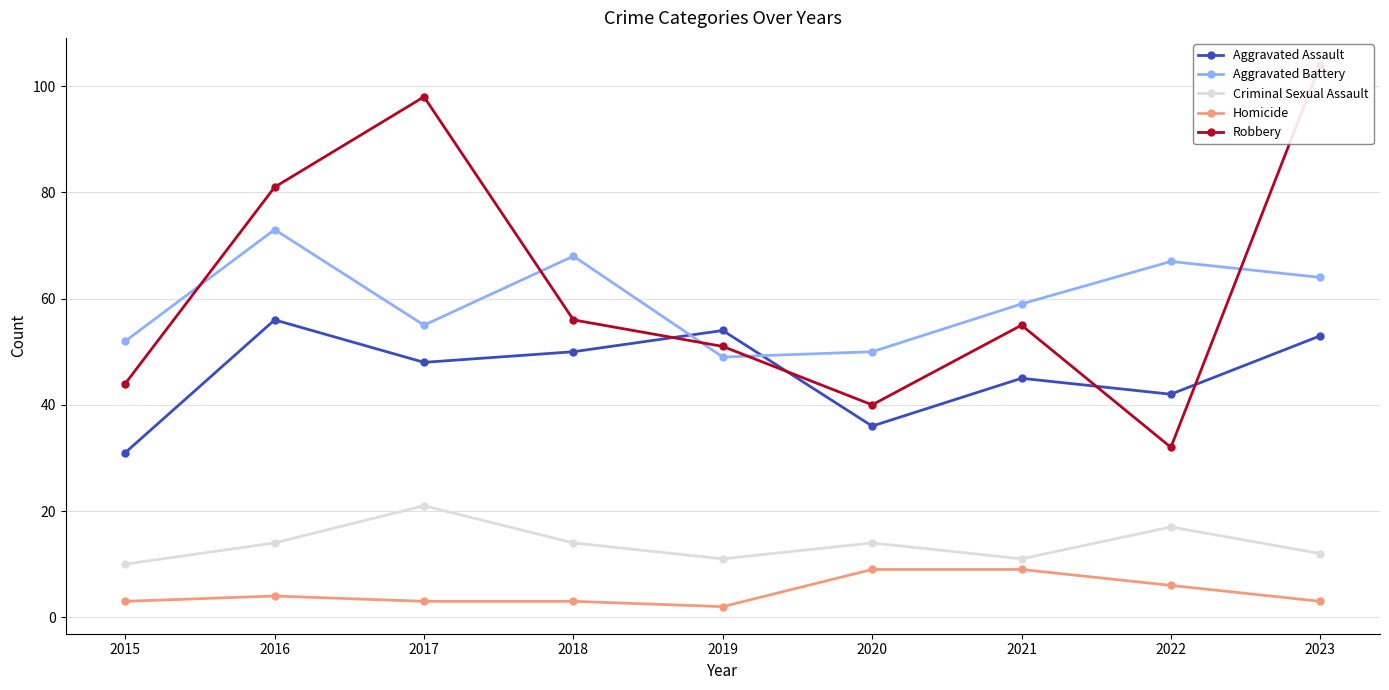

Which series has the widest spread of values?

Robbery